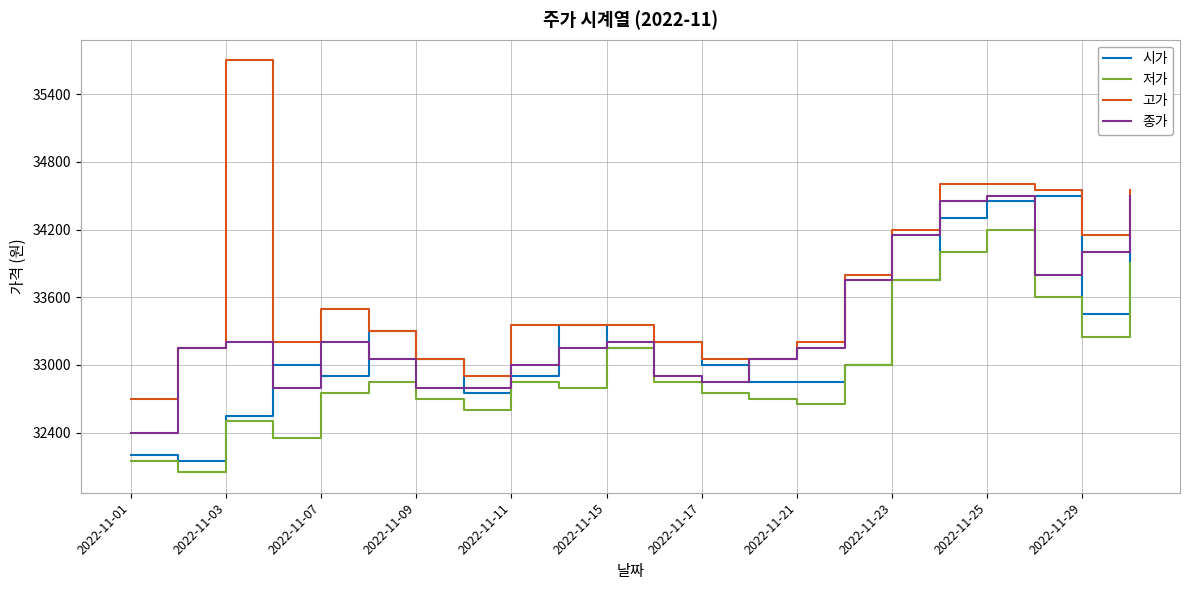

Rank the series by their average value, from highest to lowest.

고가, 종가, 시가, 저가